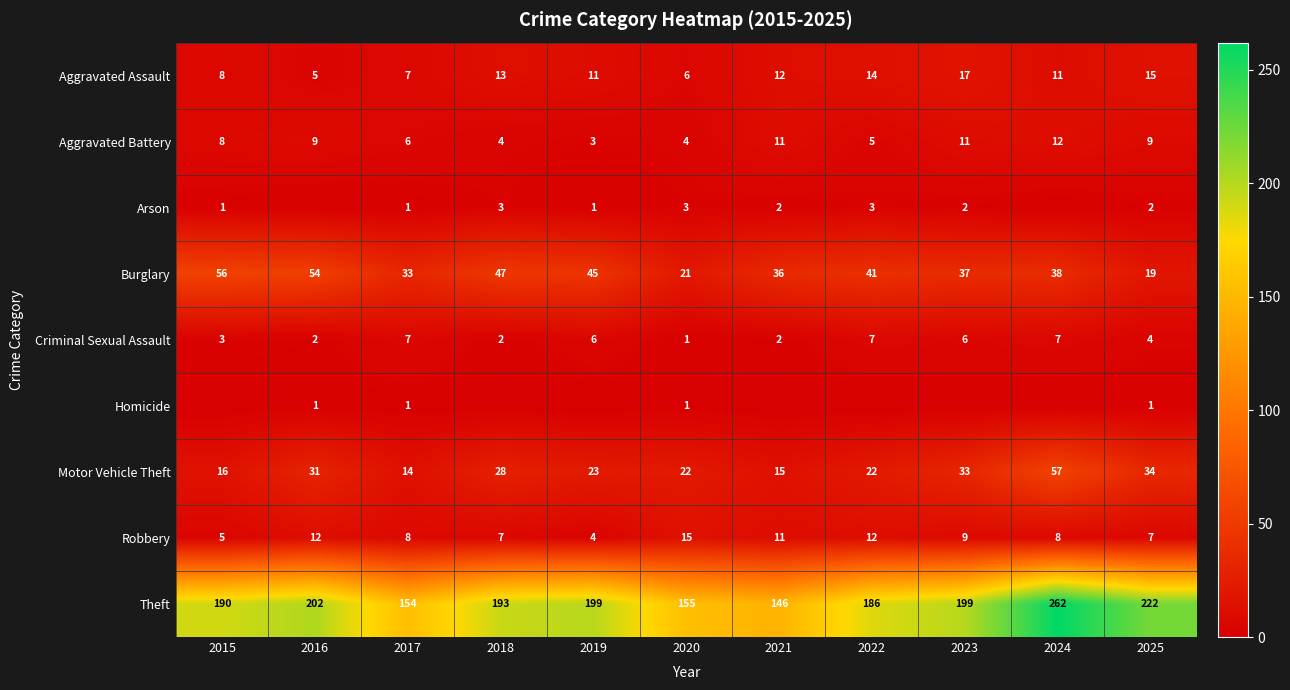

Rank the series at 2025 from lowest to highest value.

Homicide, Arson, Criminal Sexual Assault, Robbery, Aggravated Battery, Aggravated Assault, Burglary, Motor Vehicle Theft, Theft